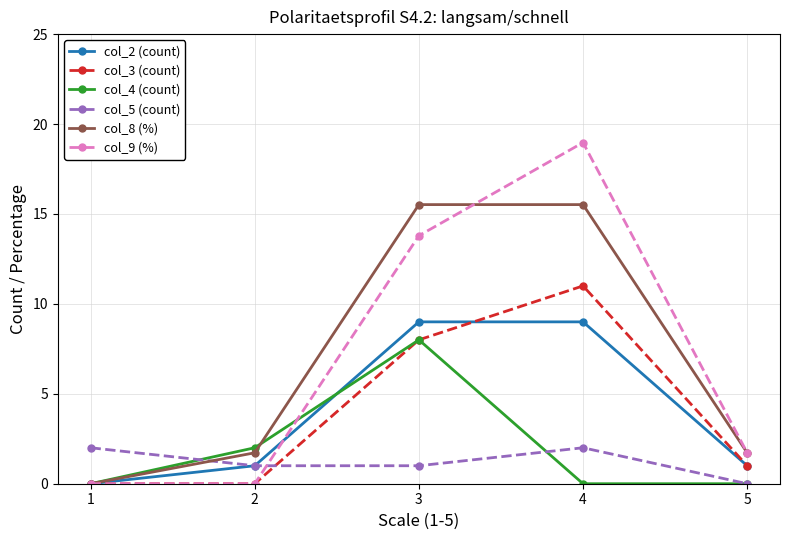

How many distinct data groups are displayed?

6